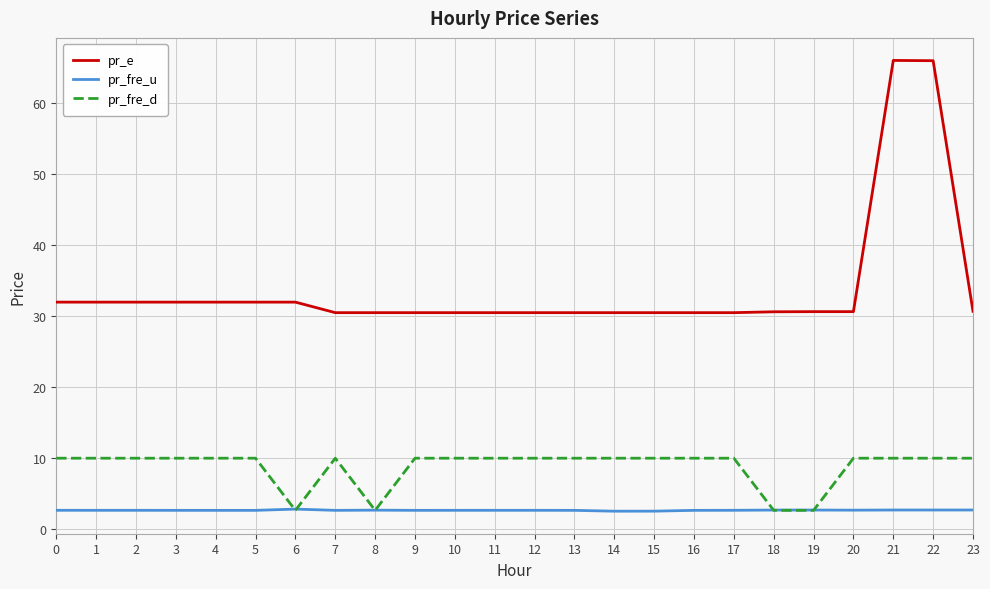

What is the maximum value shown in the chart?

66.0